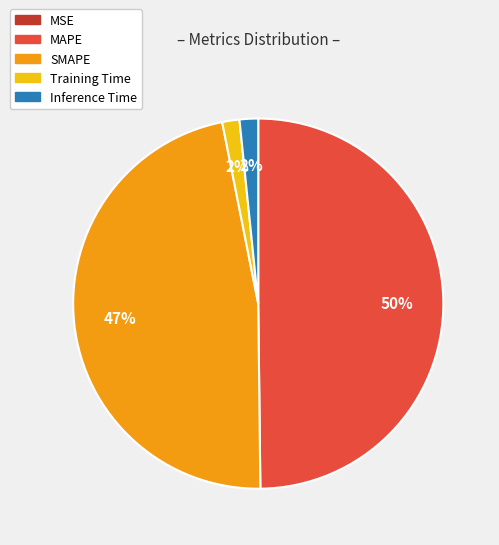

To the nearest percent, what is the average slice percentage?

20%